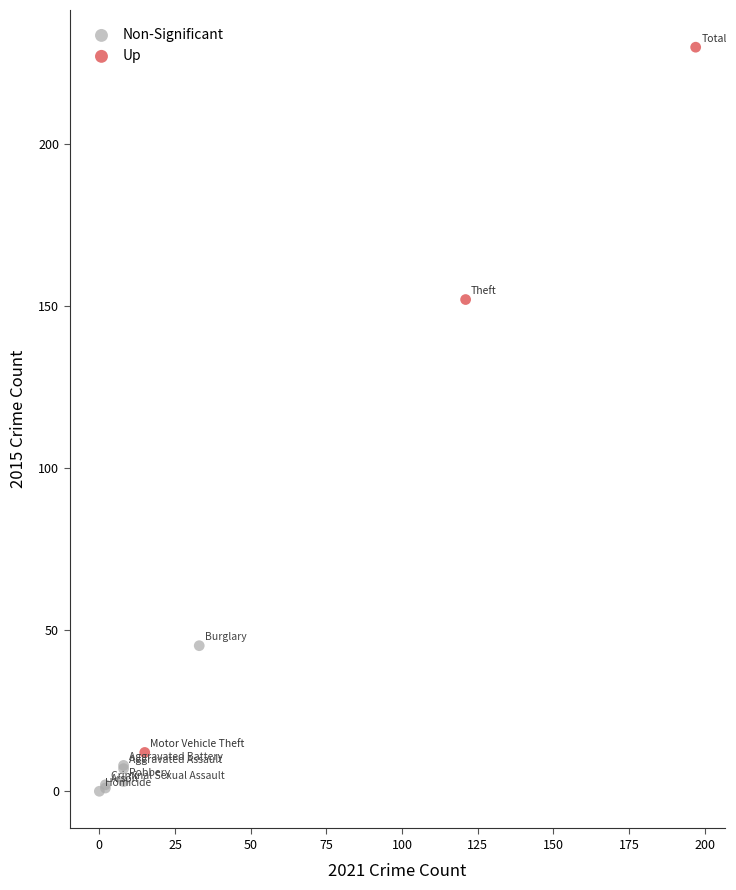

Which series reaches the maximum Y coordinate?

Up